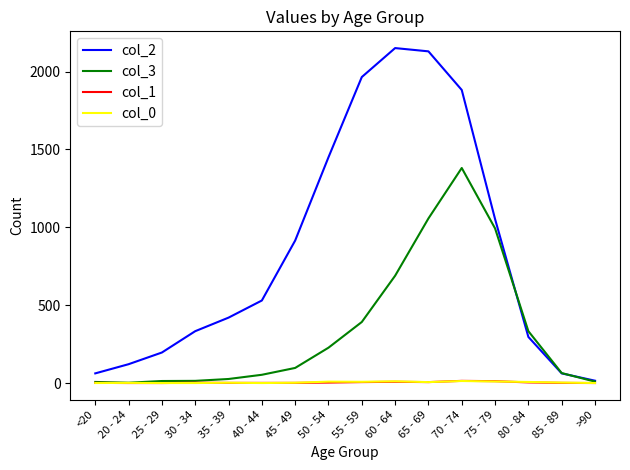

What is the spread (max minus min) of values at 65 - 69?

2124